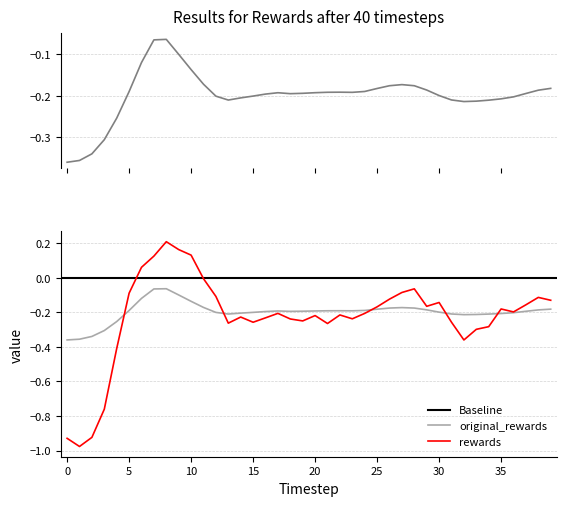

What is the value of the rewards point at the 28th from the left?

-0.1